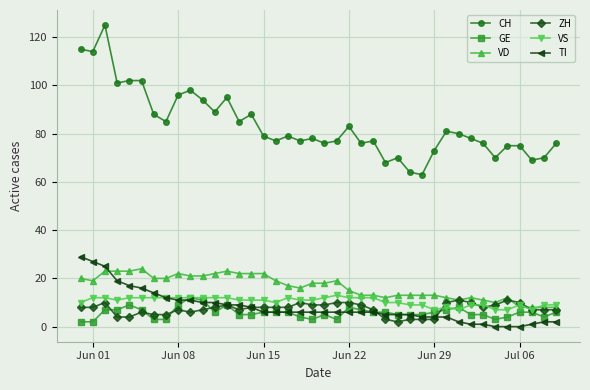

True or false: GE and CH intersect in this chart.

False